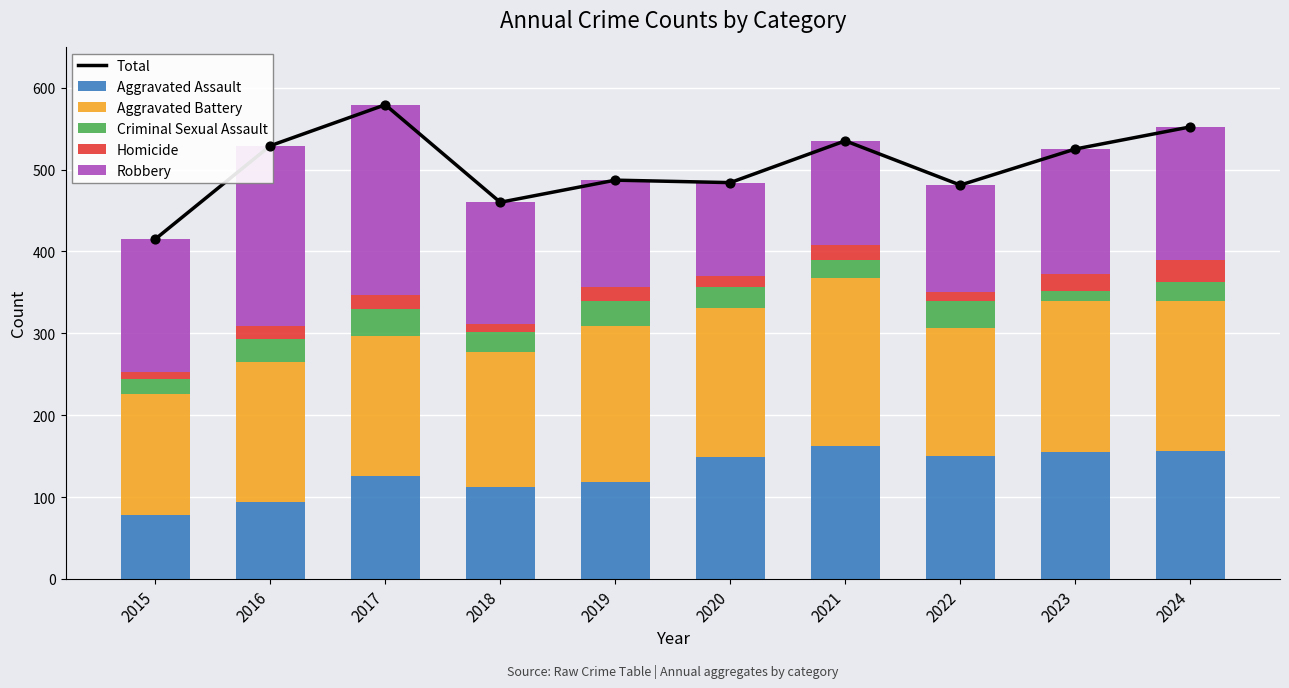

Which series reaches the maximum Y coordinate?

Total